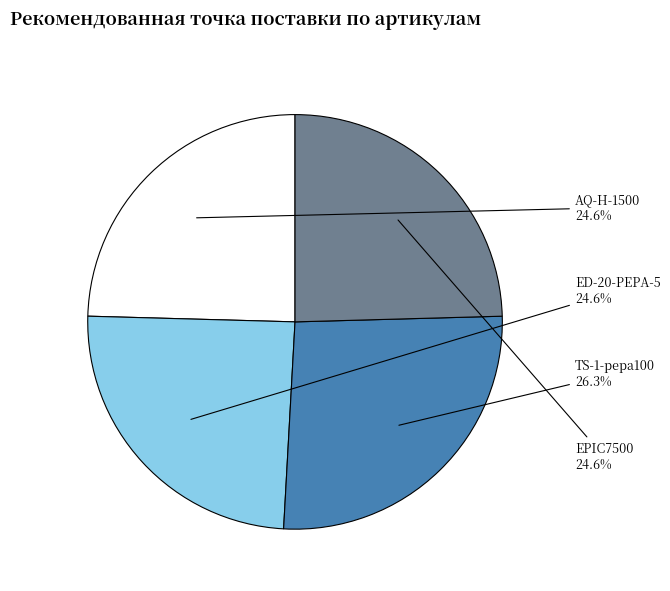

The ED-20-PEPA-5 slice represents 25% of the pie. True or false?

True